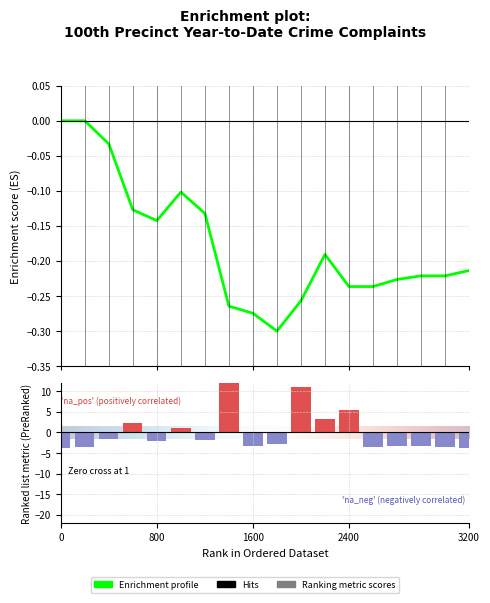

How many data points are less than -2?

10